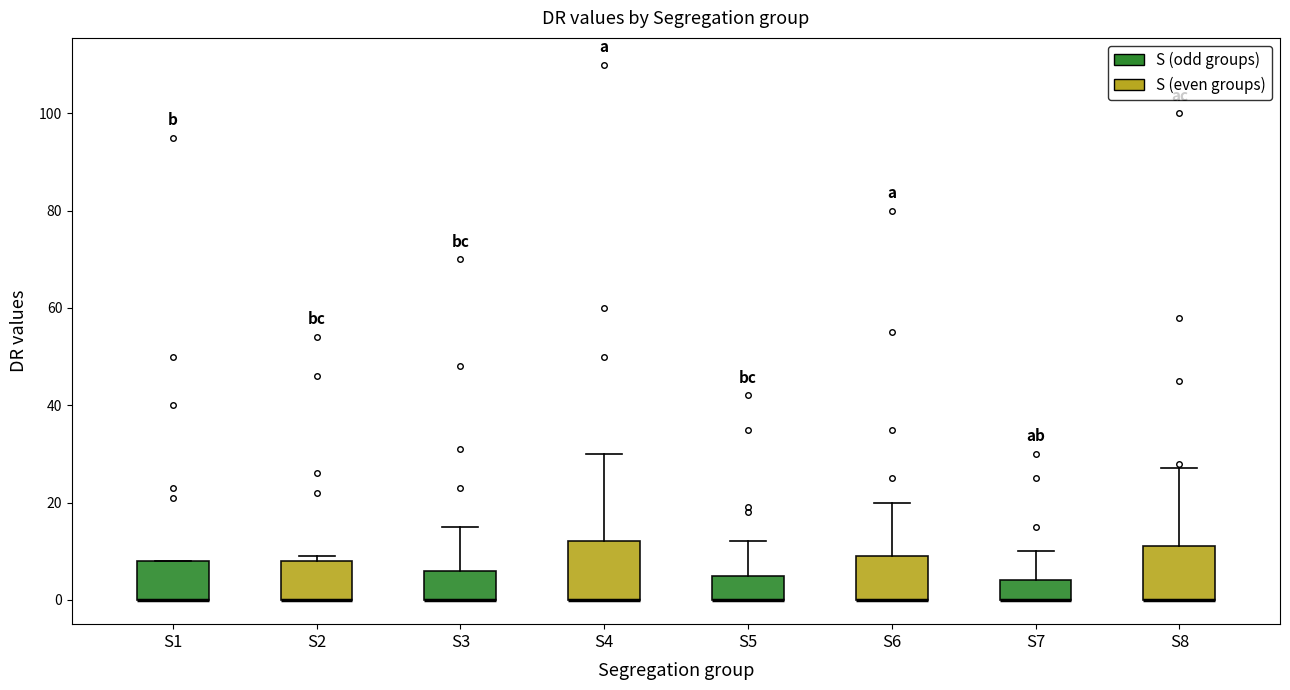

Reading left to right, transcribe this box plot: for each box, give where its median line is, the range the box spans, and where its two whiskers end, as read against the y-axis. The values are not printed on the chart, so give them approximately, as read against the axis.

S1: median 0 (drawn on the box's lower edge), box 0 to 8, whiskers 0 to 8
S2: median 0 (drawn on the box's lower edge), box 0 to 8, whiskers 0 to 10
S3: median 0 (drawn on the box's lower edge), box 0 to 6, whiskers 0 to 16
S4: median 0 (drawn on the box's lower edge), box 0 to 12, whiskers 0 to 30
S5: median 0 (drawn on the box's lower edge), box 0 to 6, whiskers 0 to 12
S6: median 0 (drawn on the box's lower edge), box 0 to 10, whiskers 0 to 20
S7: median 0 (drawn on the box's lower edge), box 0 to 4, whiskers 0 to 10
S8: median 0 (drawn on the box's lower edge), box 0 to 12, whiskers 0 to 28